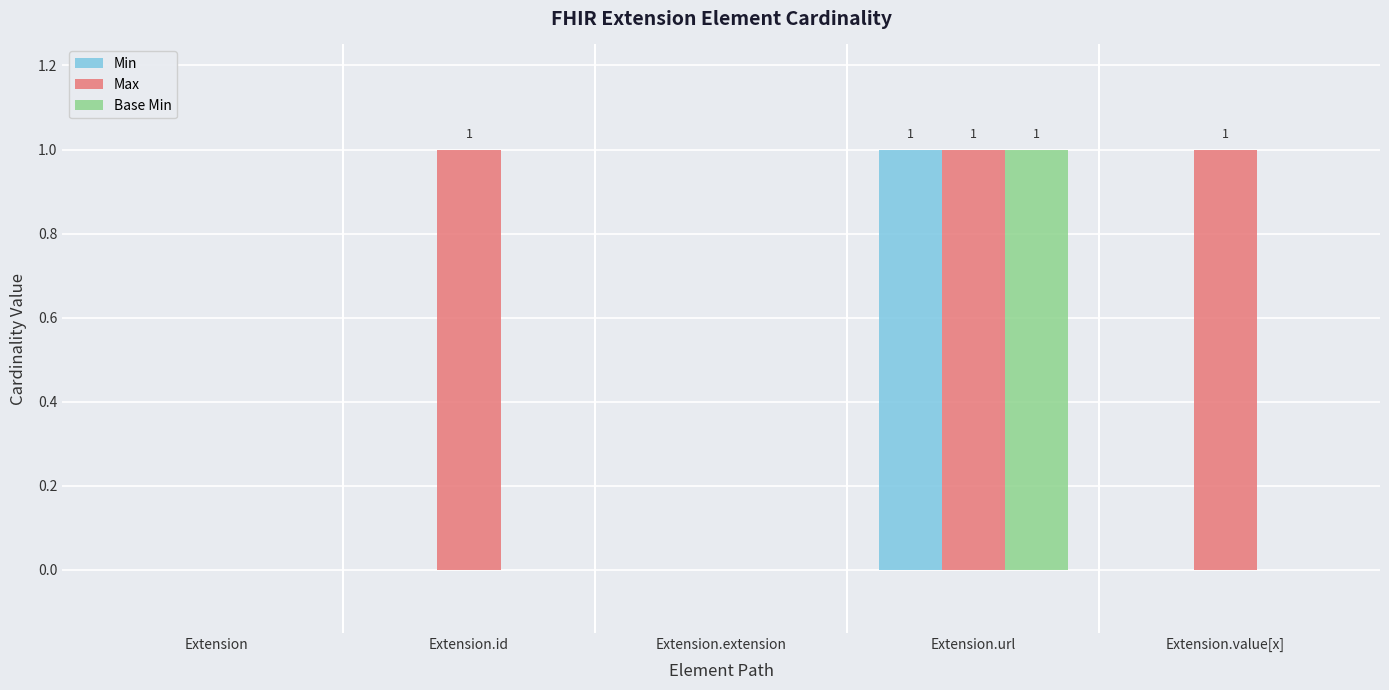

What is the approximate value of Max at Extension.id?

1